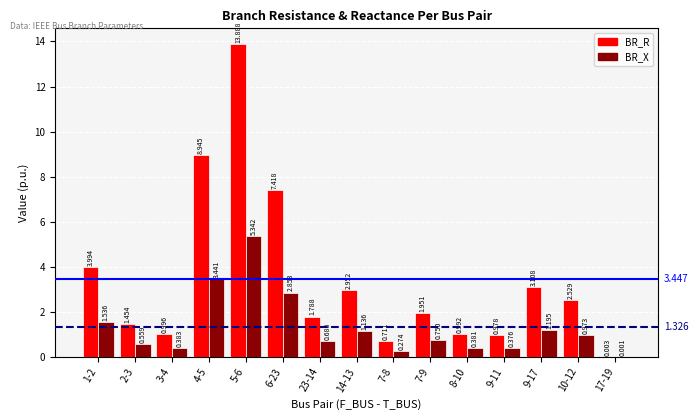

Between 7-9 and 8-10, which series saw the biggest shift?

BR_R